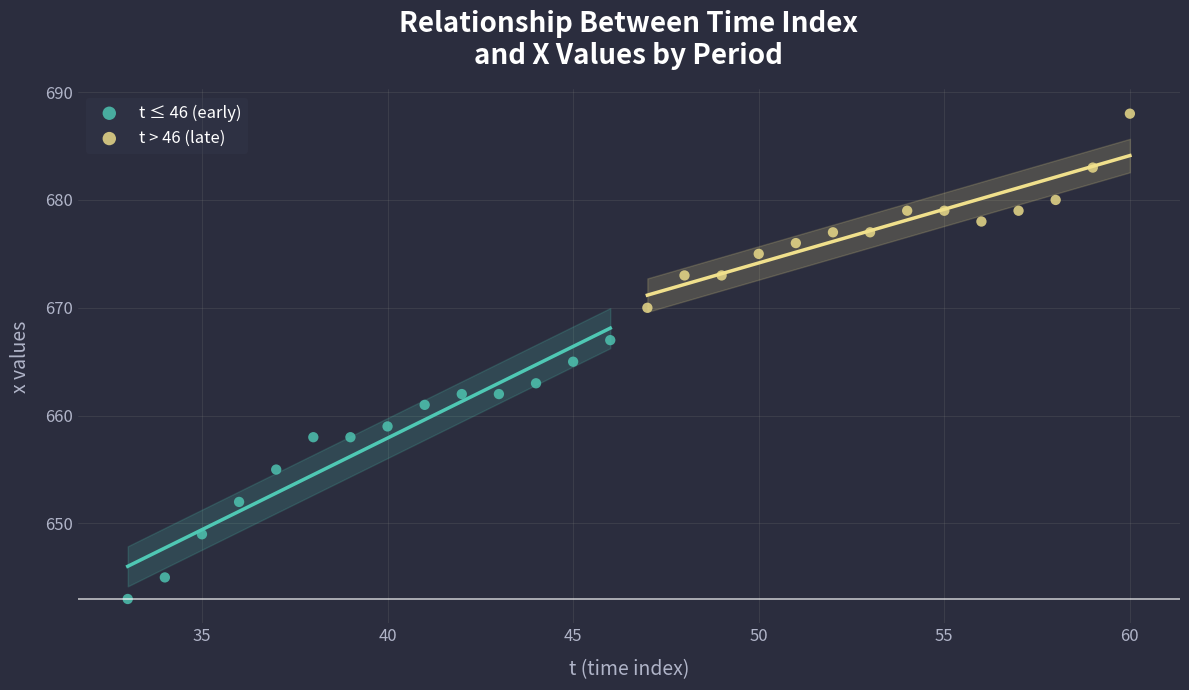

Which series has the widest spread of Y values?

t ≤ 46 (early)